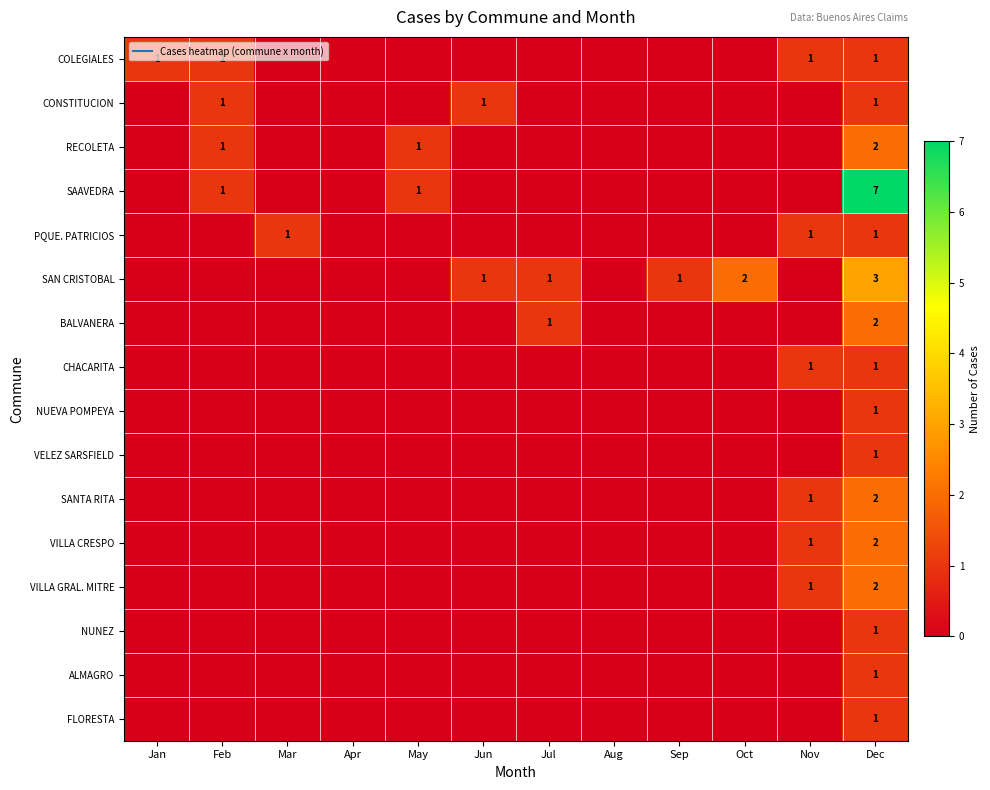

What is the total value across all series at May?

2